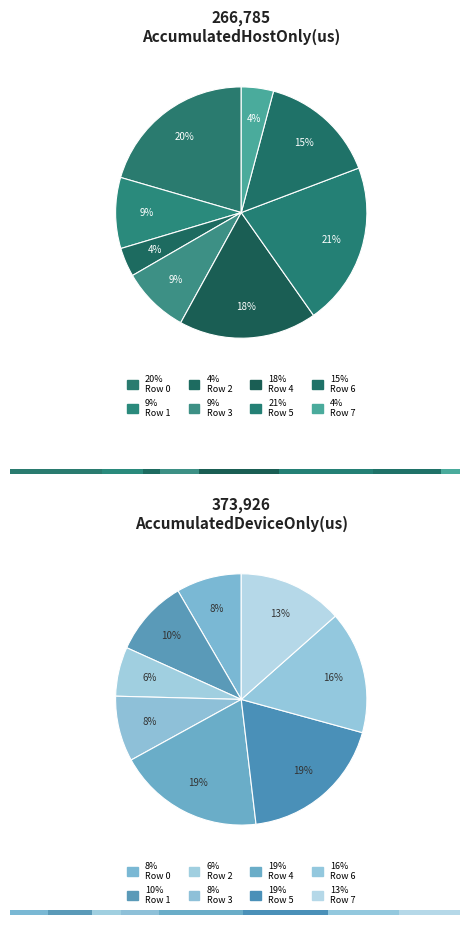

What is the ratio of the value at Row 4 to the value at Row 1?

1.9